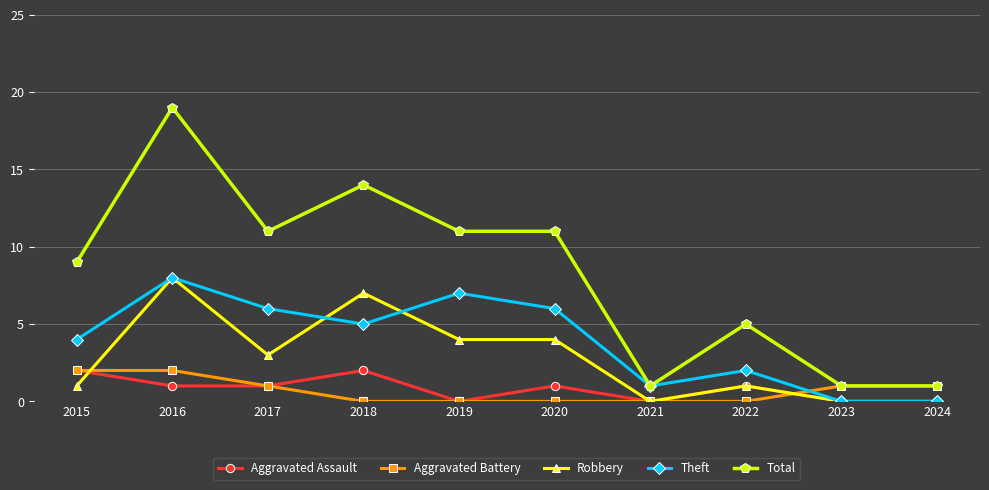

True or false: Total has a value of 11 at 2019.

True